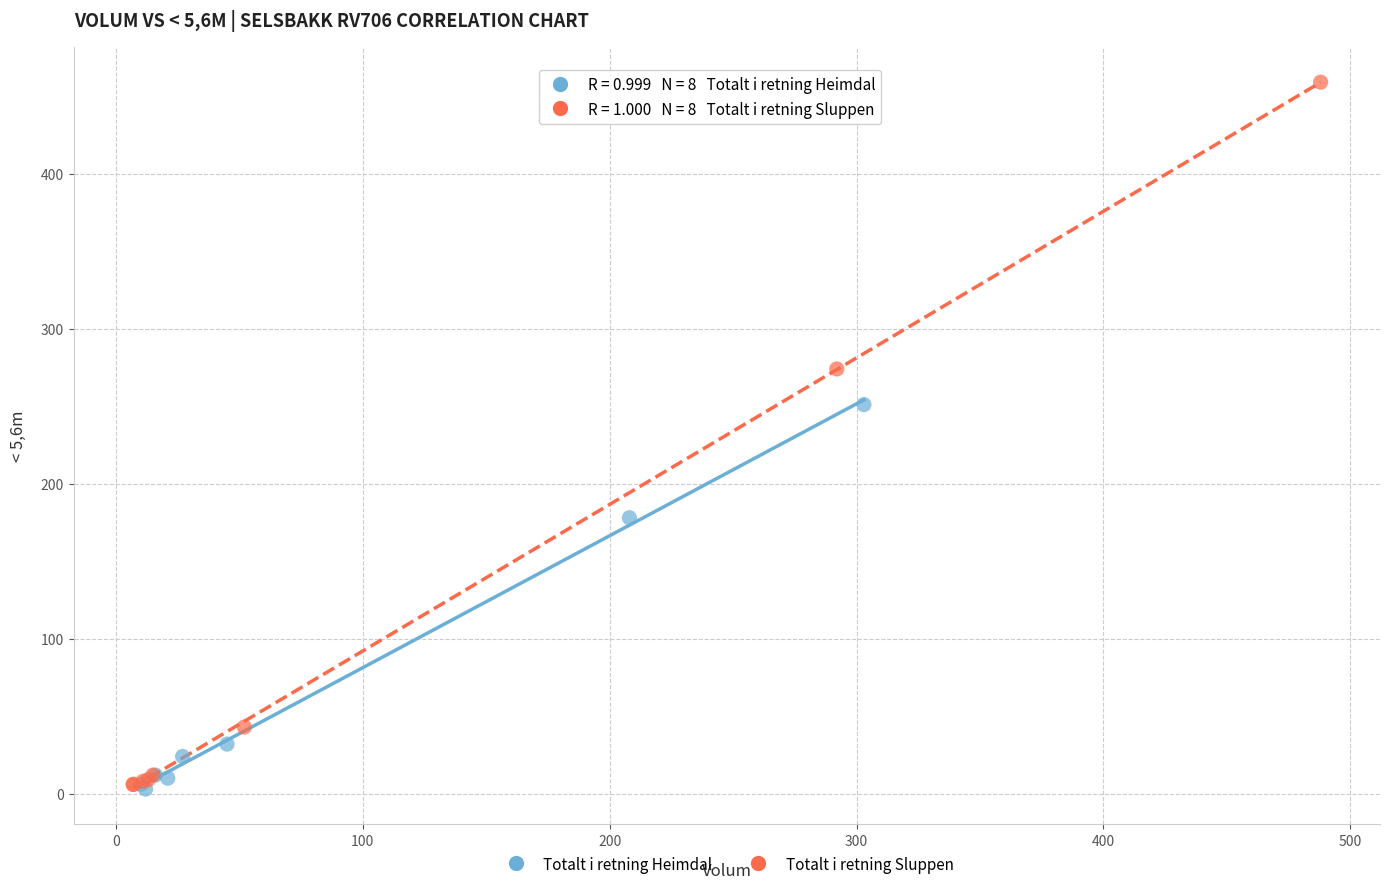

Which series contains the highest Y value?

Totalt i retning Sluppen